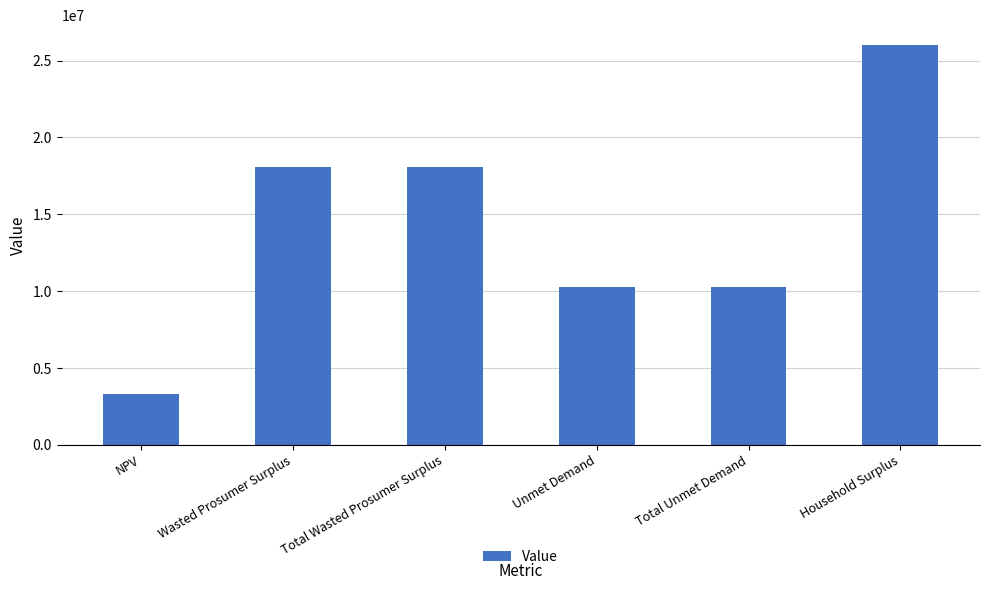

Which has a higher value, Unmet Demand or Wasted Prosumer Surplus?

Wasted Prosumer Surplus